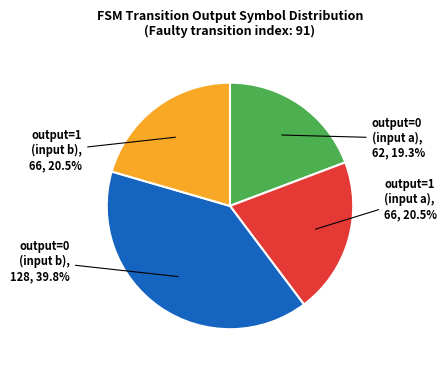

Does any single category account for the majority?

No